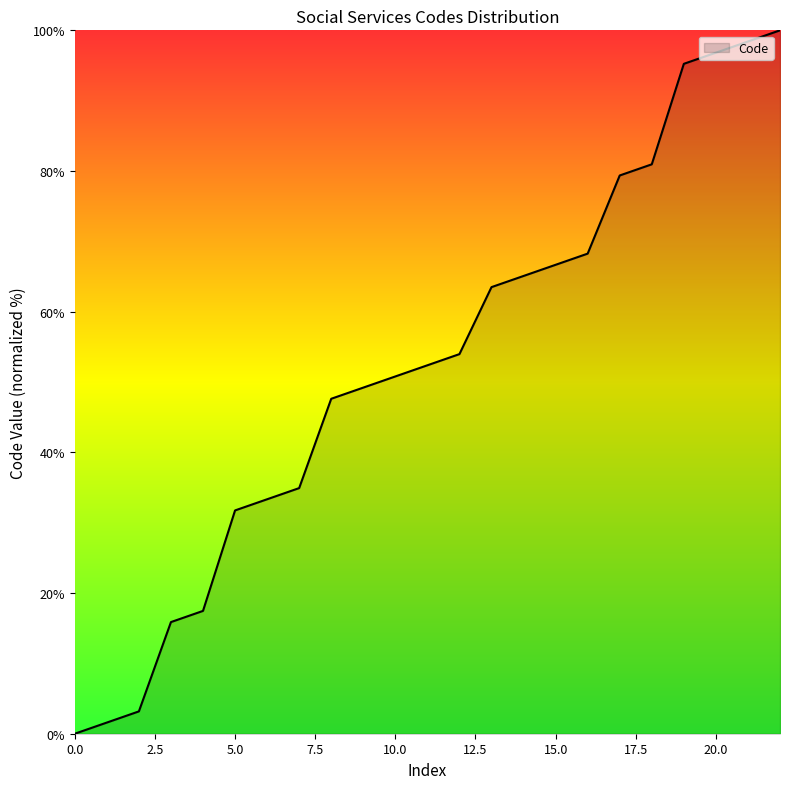

What is the average value?

52.4